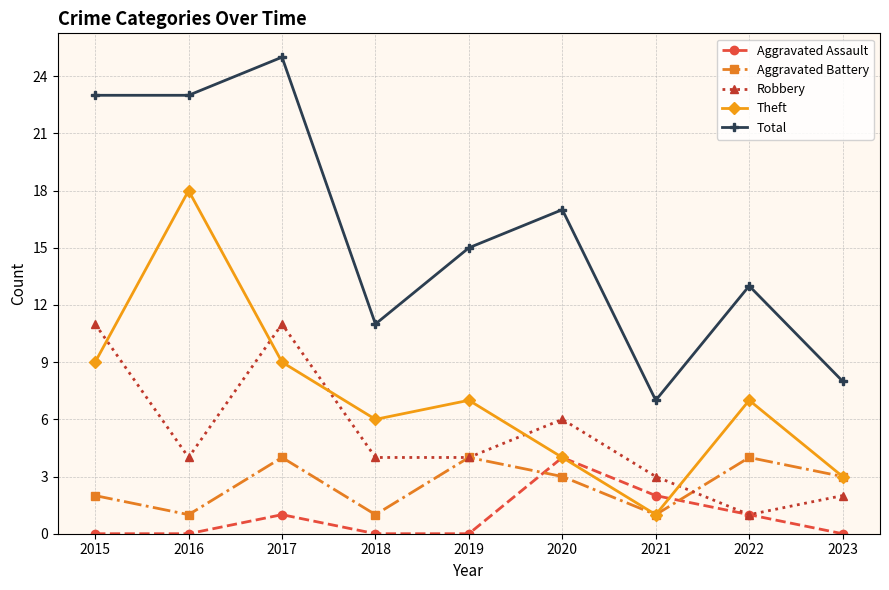

Count the number of categories in the chart.

9